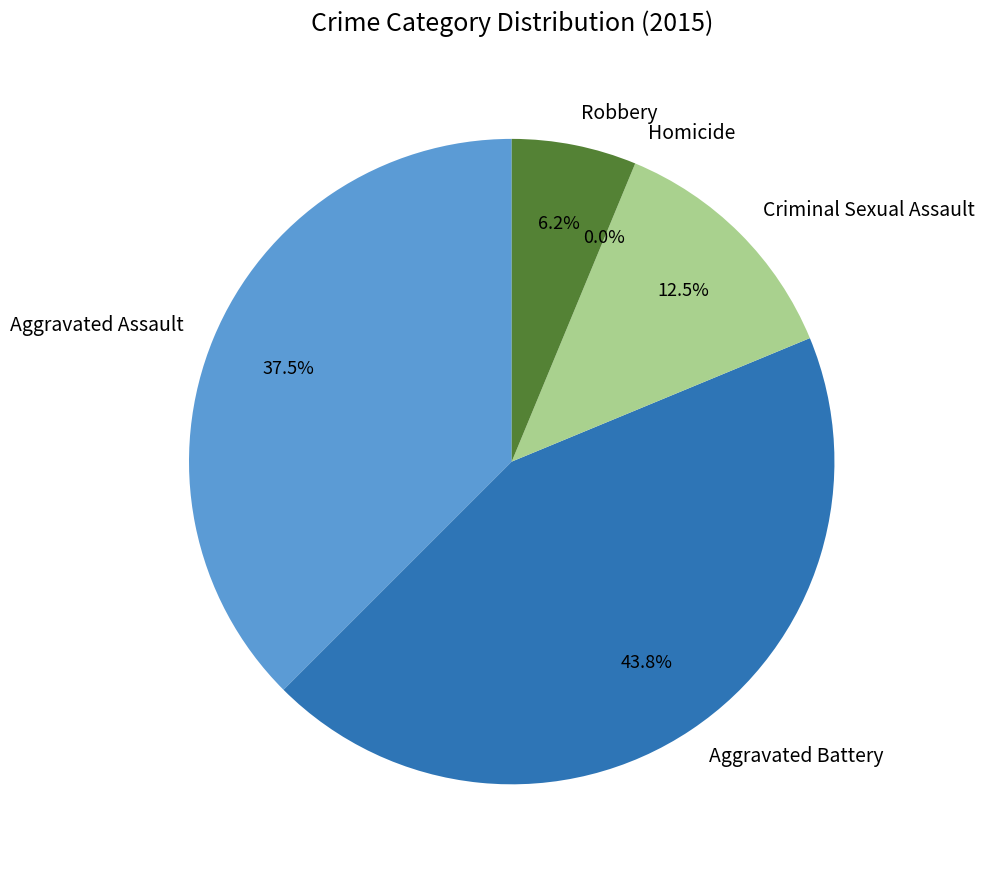

Which category has the biggest portion of the pie?

Aggravated Battery